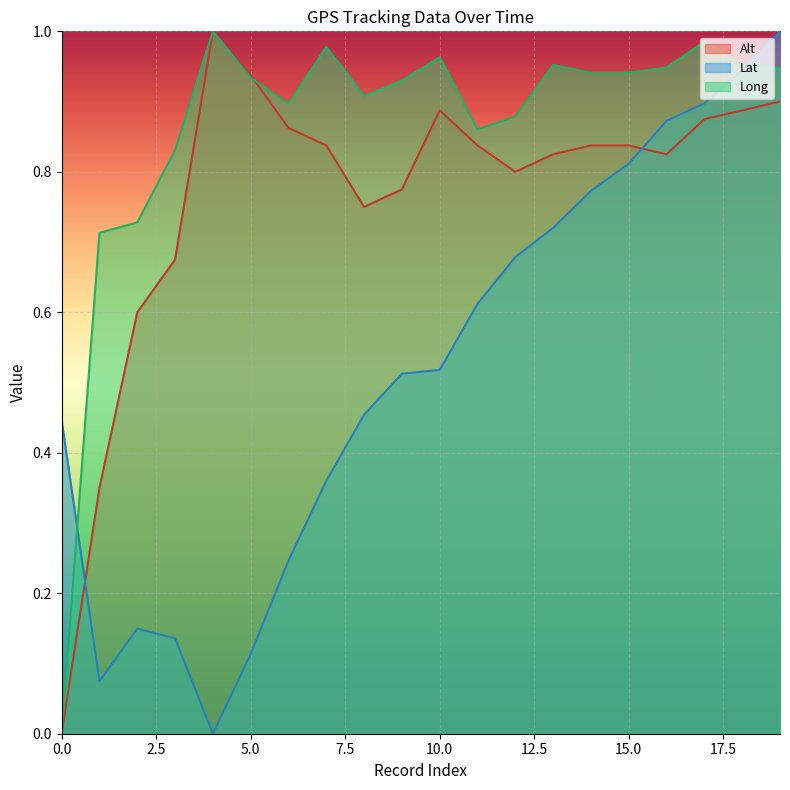

True or false: Long and Lat cross at least once.

True